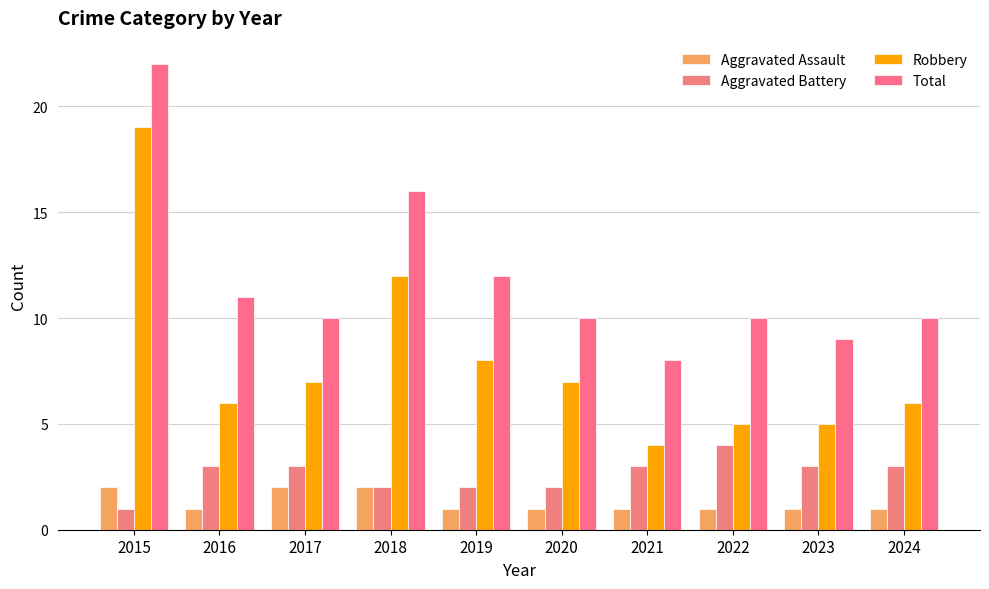

What is the value of the Total bar at the 6th from the left?

10